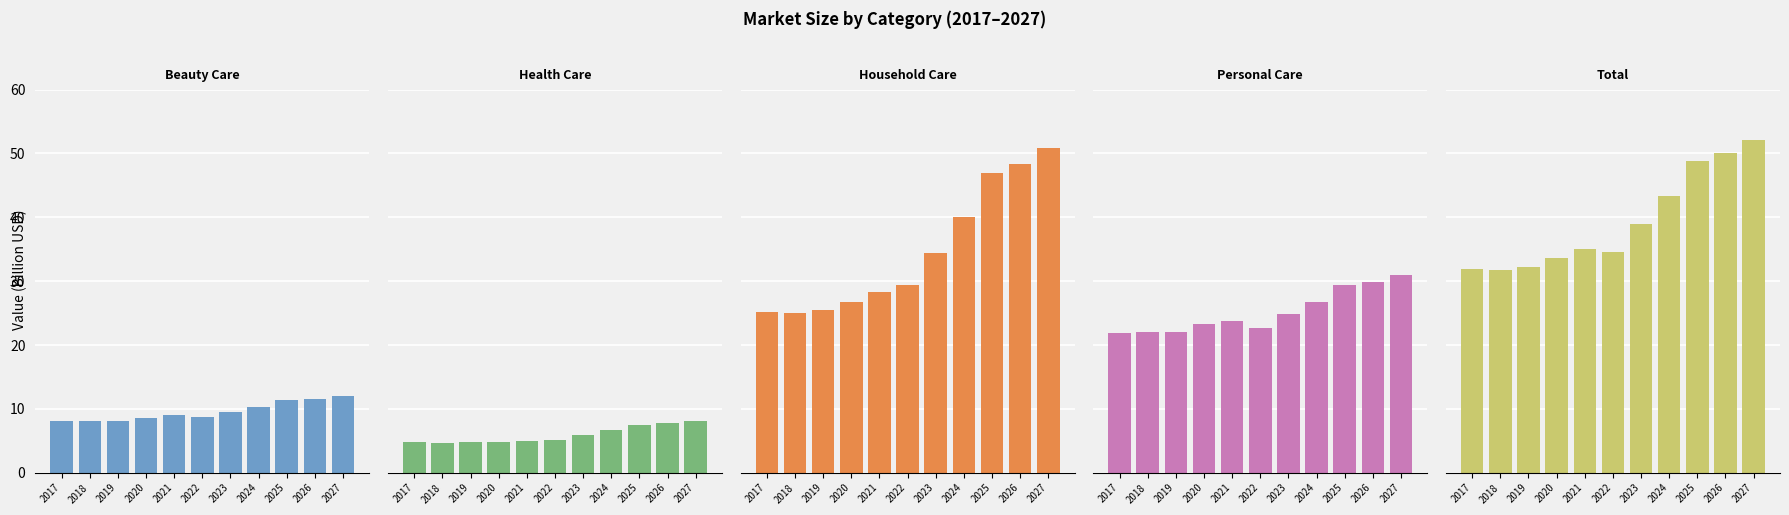

What is the difference between the Household Care values at 2020 and 2025?

20.2